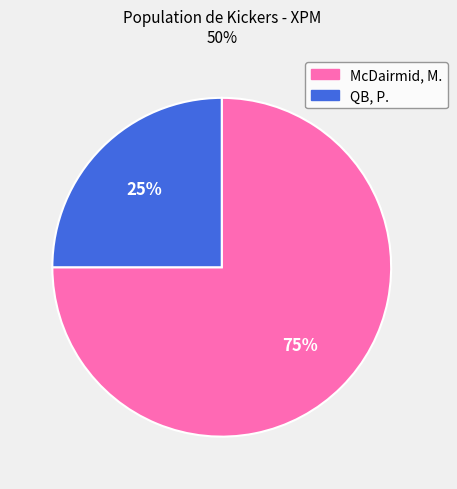

To the nearest percent, what is the difference between the largest and smallest slice percentages?

50%